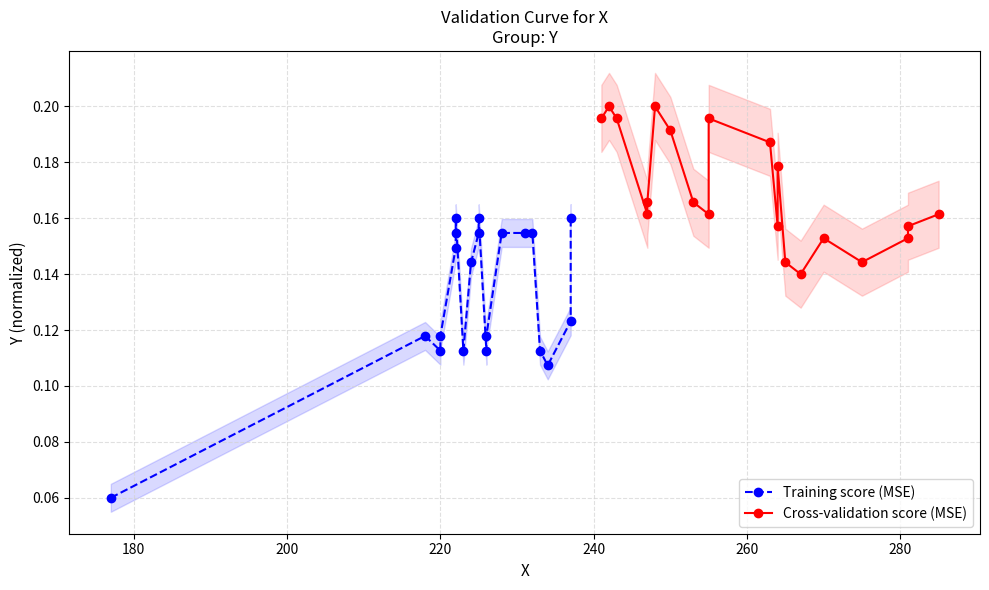

Is this an area chart (filled region under the line)?

No